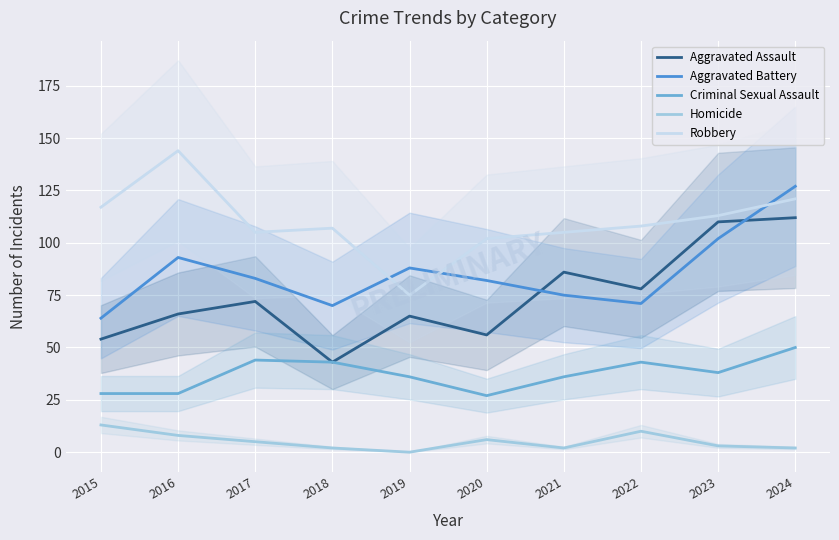

True or false: Robbery and Homicide cross at least once.

False